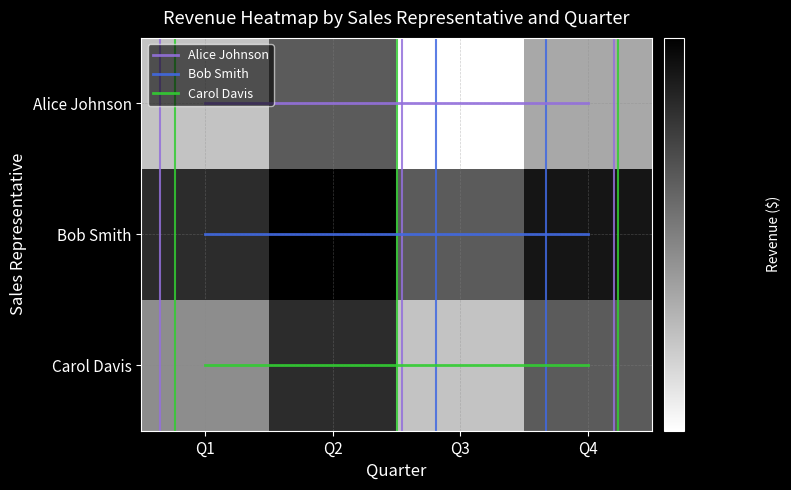

Is it true that Bob Smith equals 1 at Q4?

True